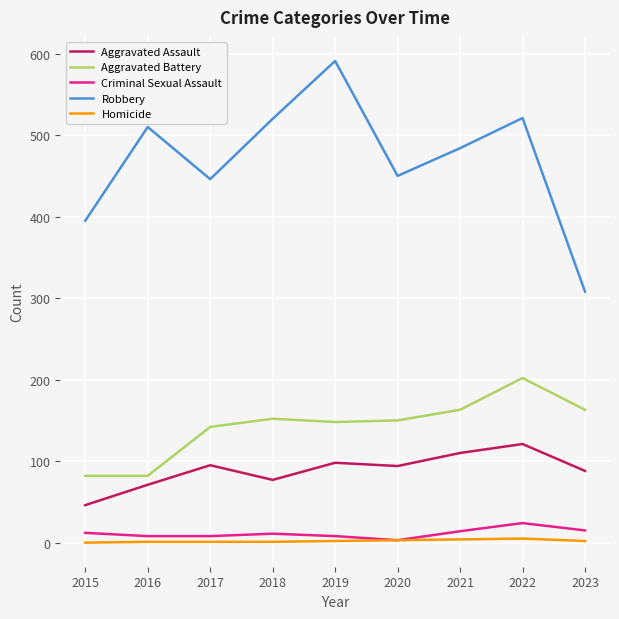

What is the average value of the Aggravated Battery series?

143